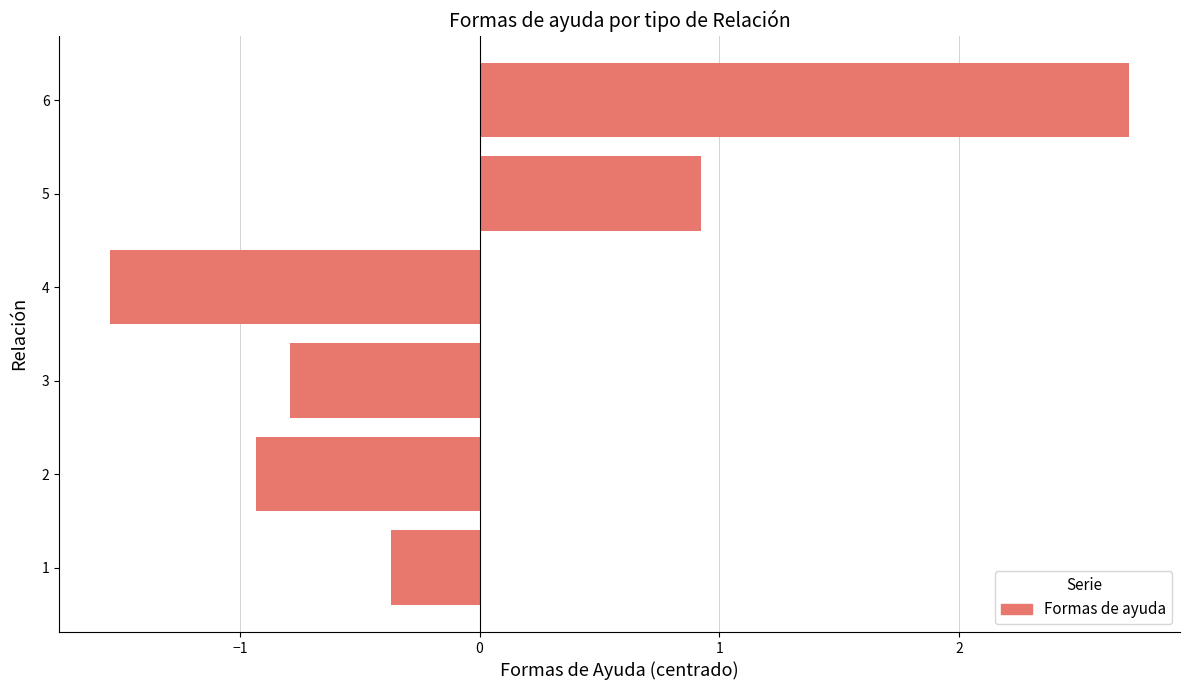

What value does the data have at 1?

-0.4